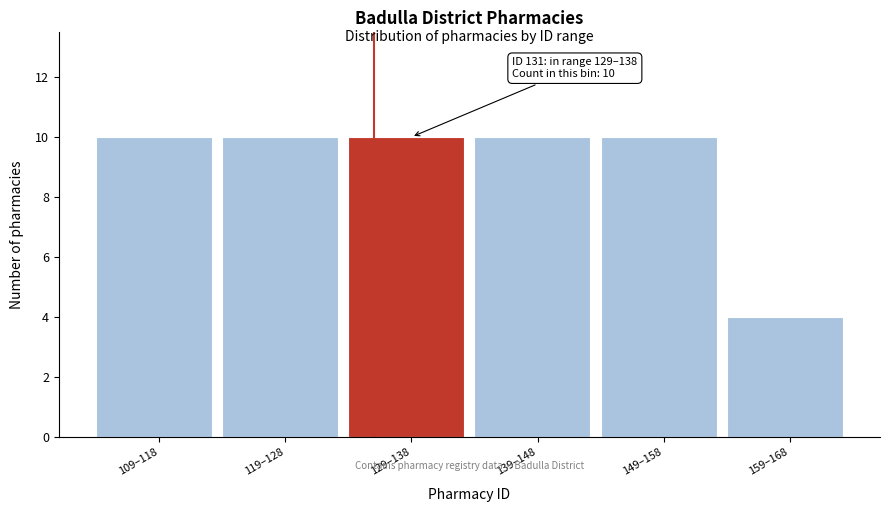

Reading left to right, what are all the values shown in this chart?

109–118=10	119–128=10	129–138=10	139–148=10	149–158=10	159–168=4